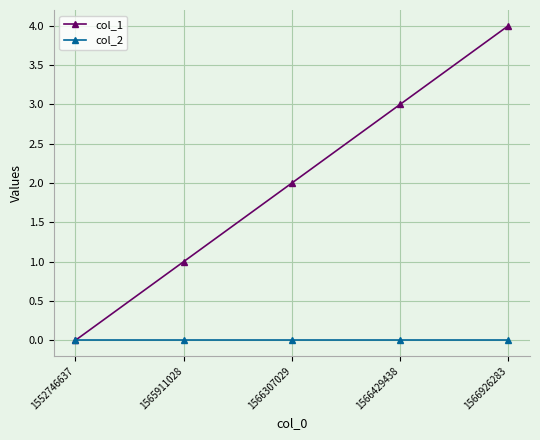

What are all the series names shown in the legend?

col_1, col_2